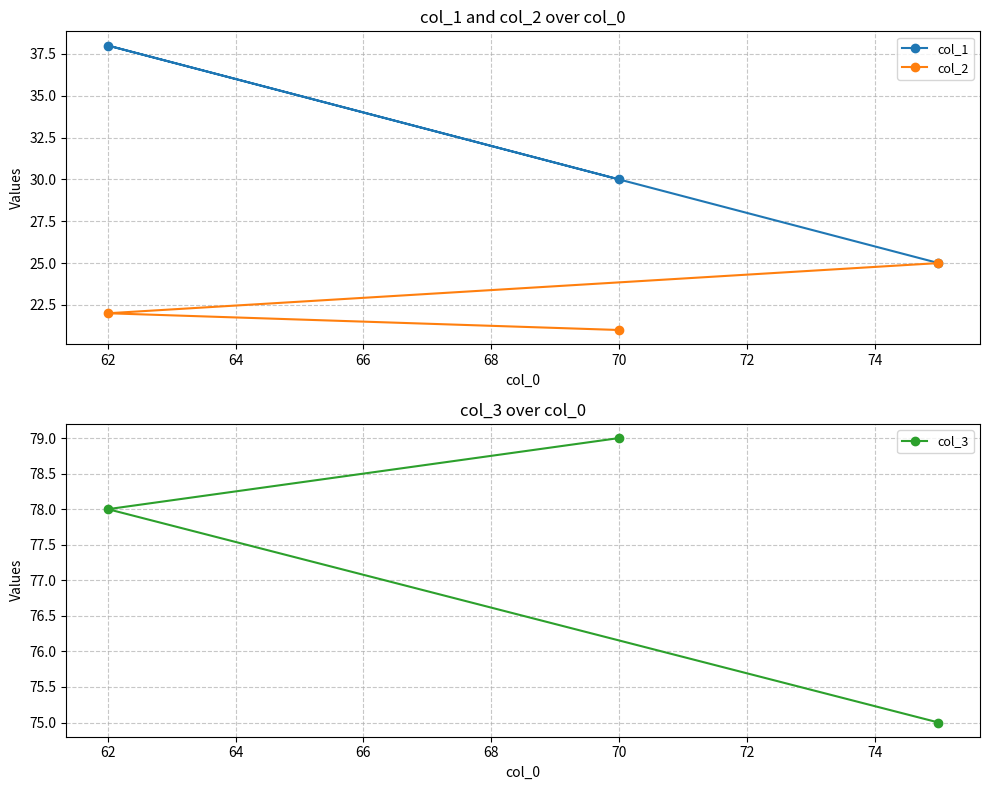

Reading right to left, list all the values displayed in this chart.

col_1: 25	30	38
col_2: 25	21	22
col_3: 75	79	78